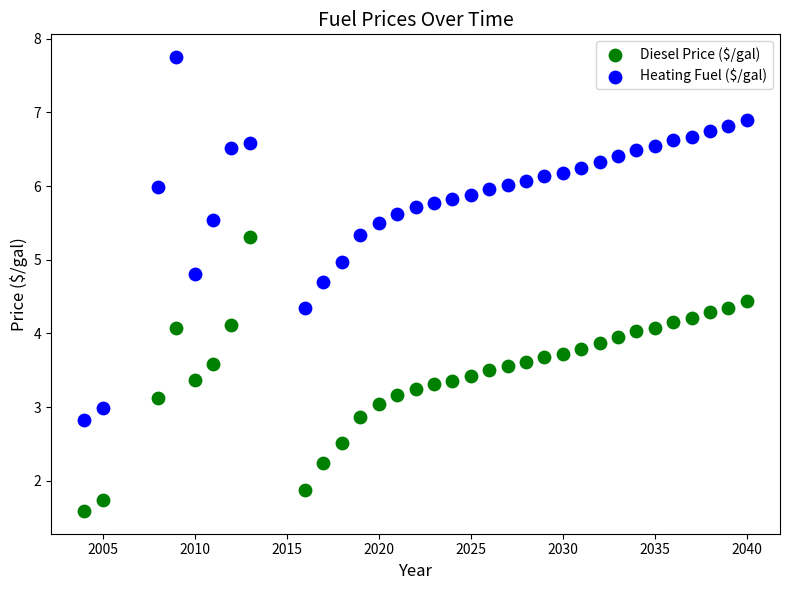

Across all data points, what is the range of Y values (max minus min)?

6.2